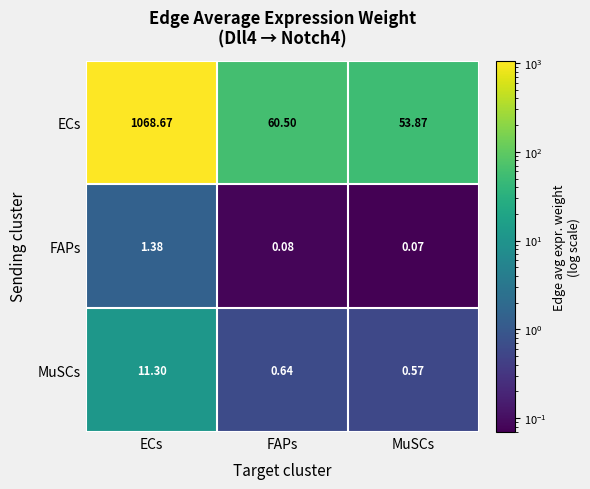

Which series has the widest spread of values?

ECs